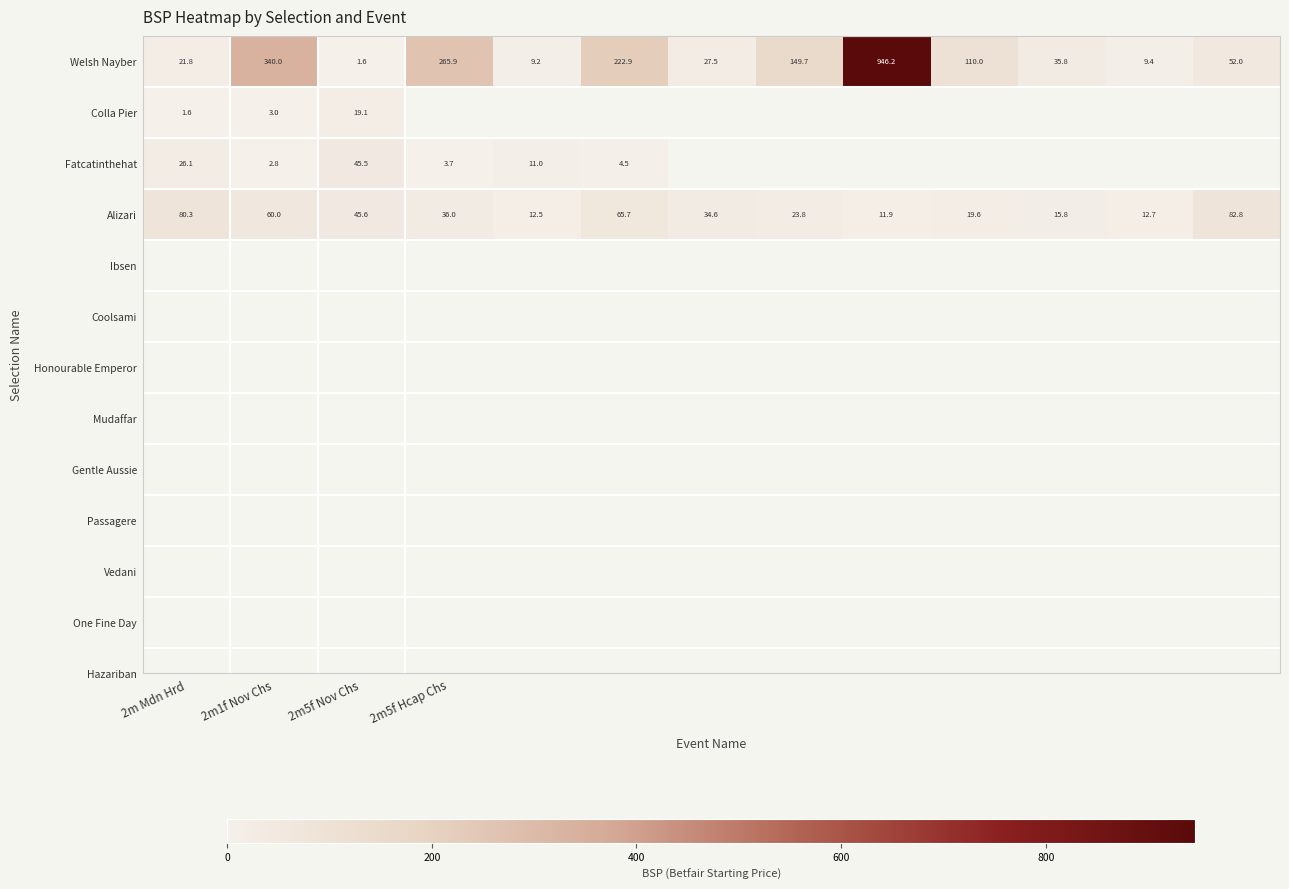

What is the difference between the maximum and minimum values in the Alizari series?

70.9